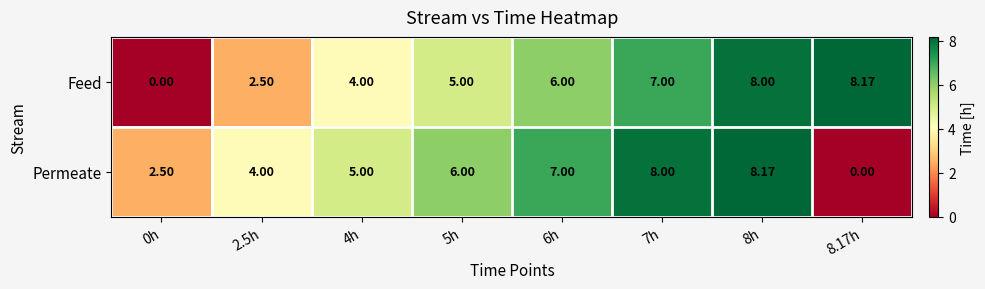

Rank the series at 5h from lowest to highest value.

Feed, Permeate